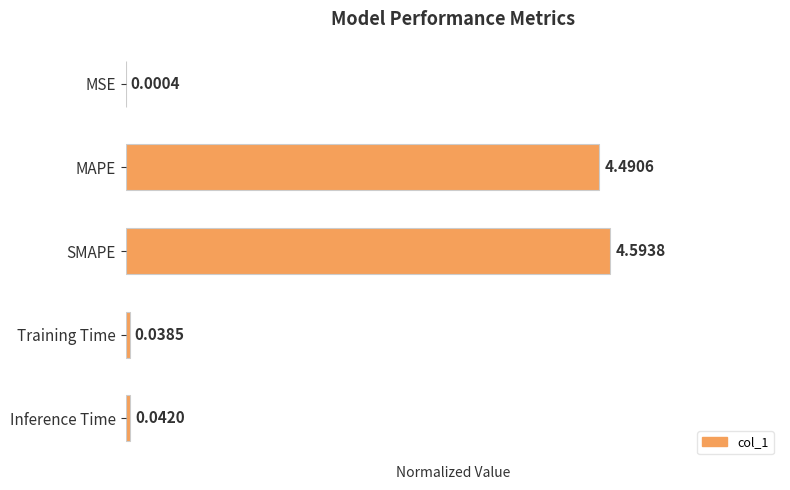

At which label is the value closest to 0?

MSE